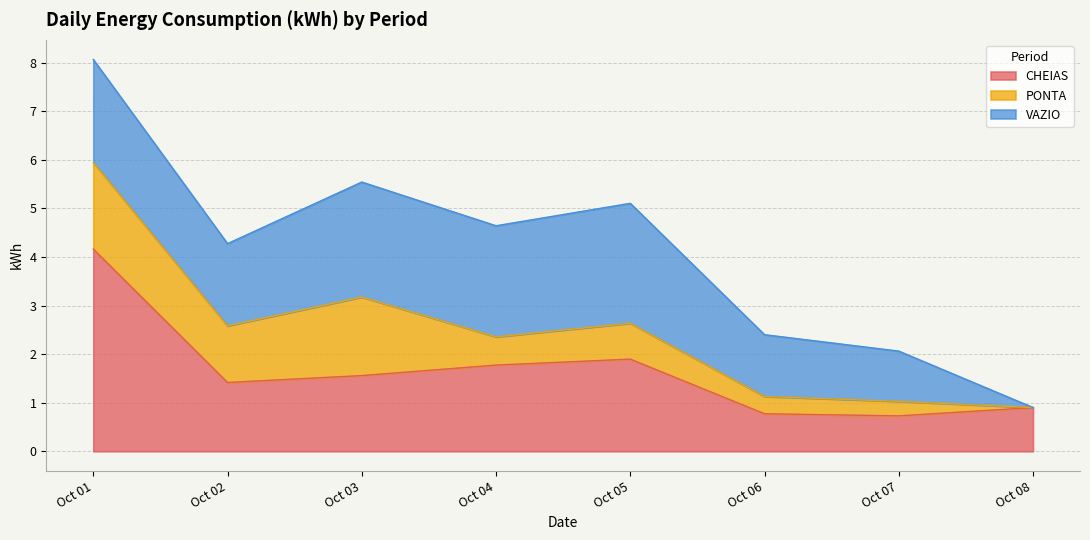

What is the value of the PONTA point at the 2nd from the left?

1.2